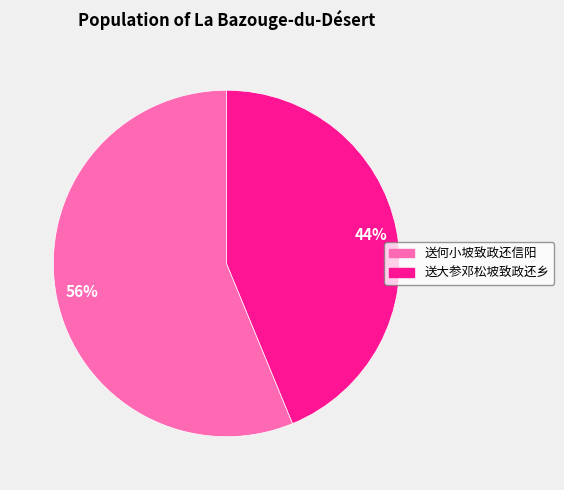

Which category has the smallest portion of the pie?

送大参邓松坡致政还乡